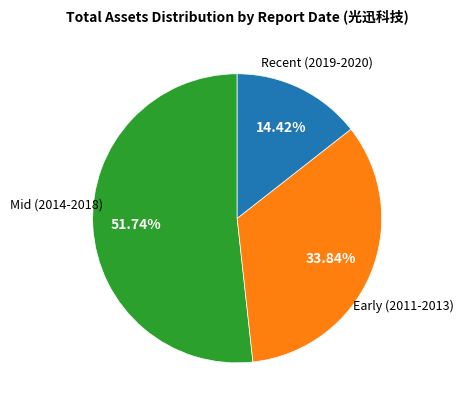

Is there a majority slice in this chart?

Yes